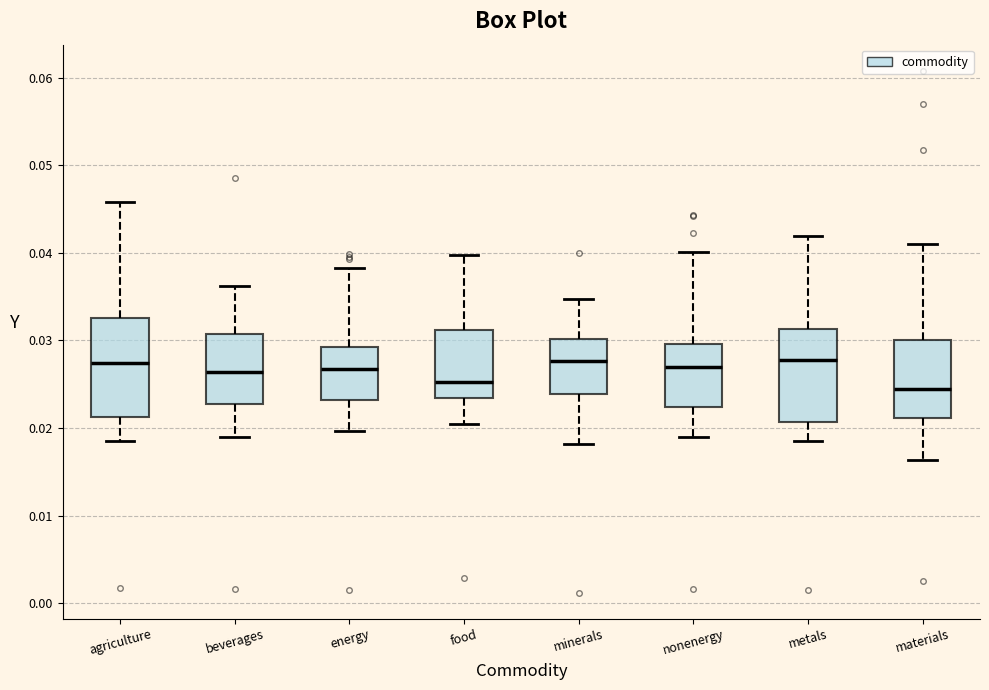

Where does the lower whisker of the box for energy end on the y-axis? The values are not printed on the chart, so give them approximately, as read against the axis.

0.020